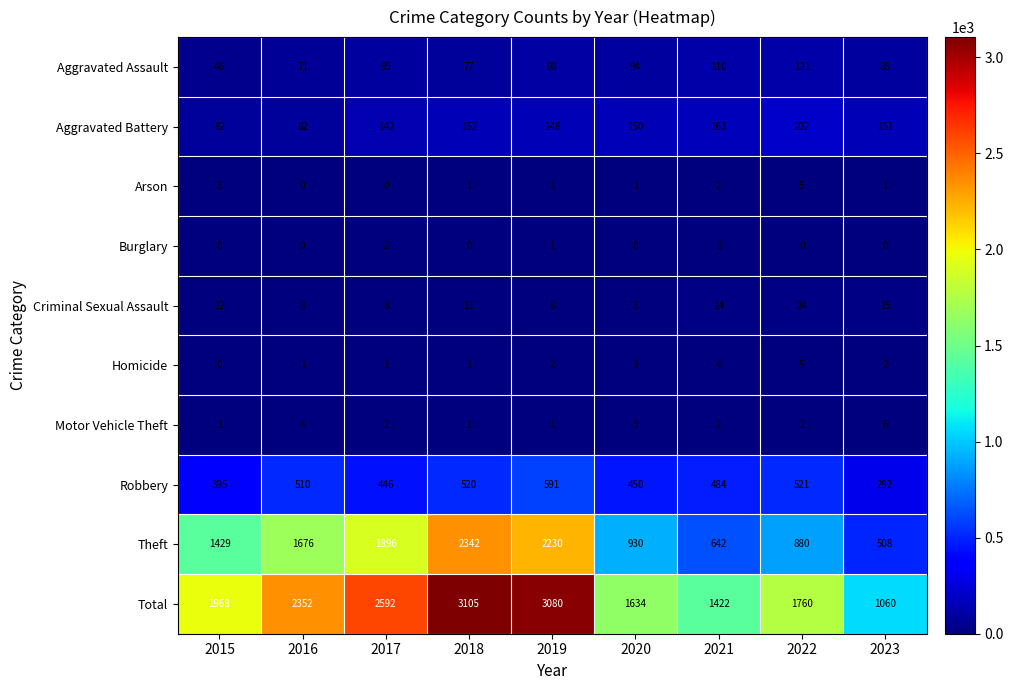

What is the total value across all series at 2016?

4704